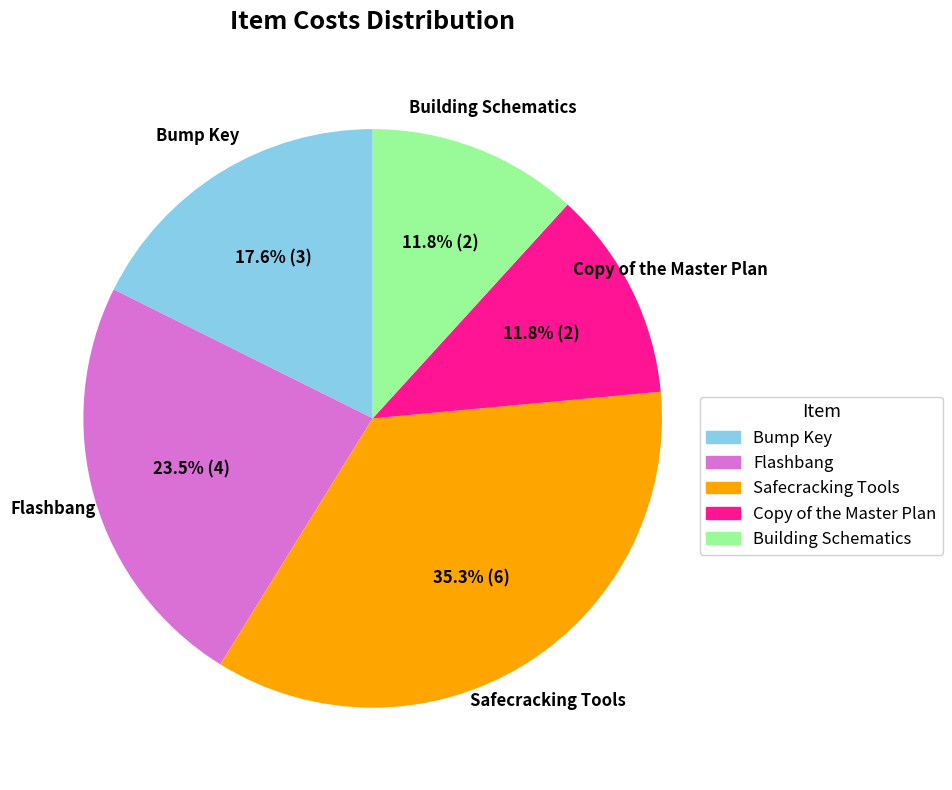

Which has a higher value, Bump Key or Flashbang?

Flashbang